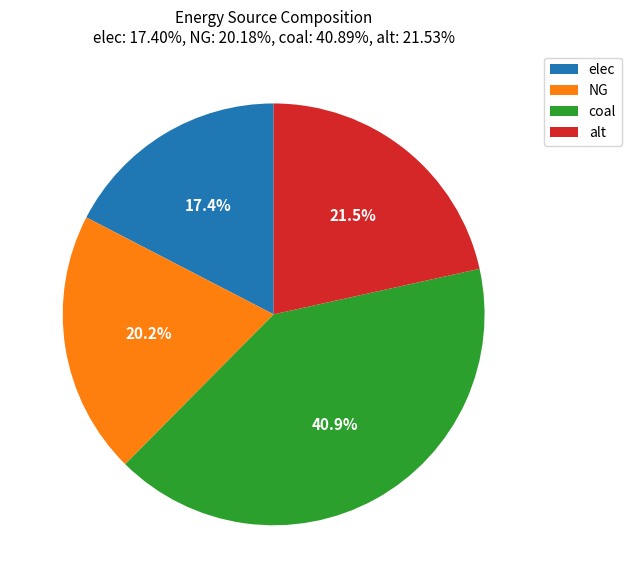

How many segments does this pie chart have?

4